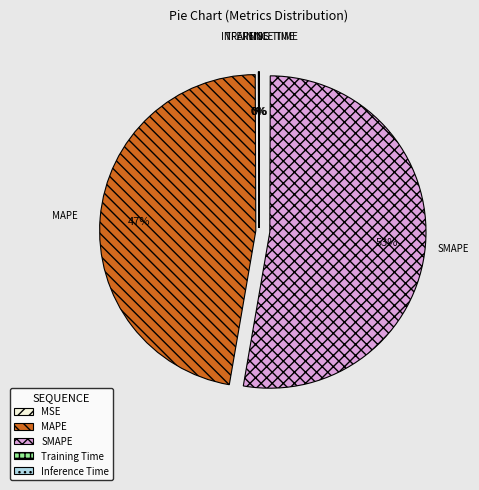

To the nearest percent, what is the difference between the largest and smallest slice percentages?

53%